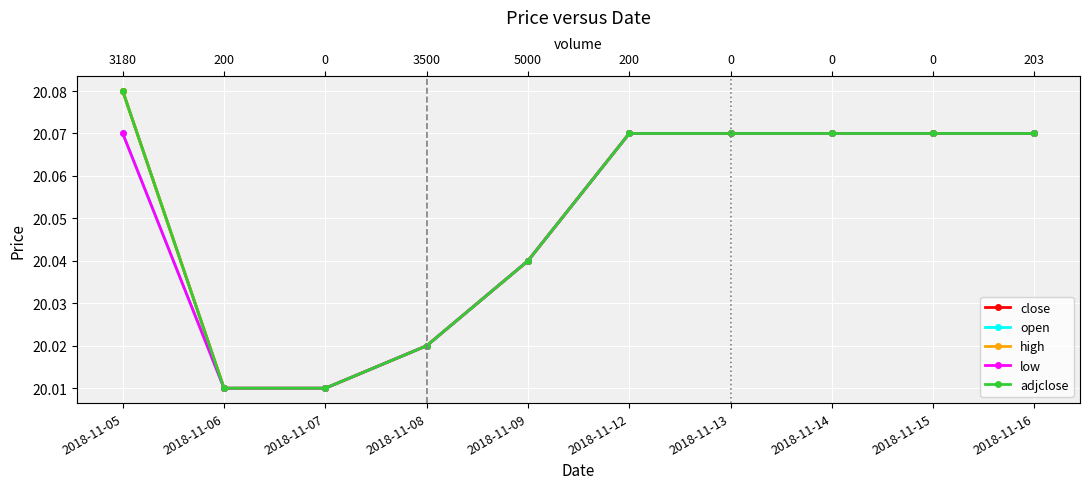

Which label corresponds to the largest value in the chart?

2018-11-05